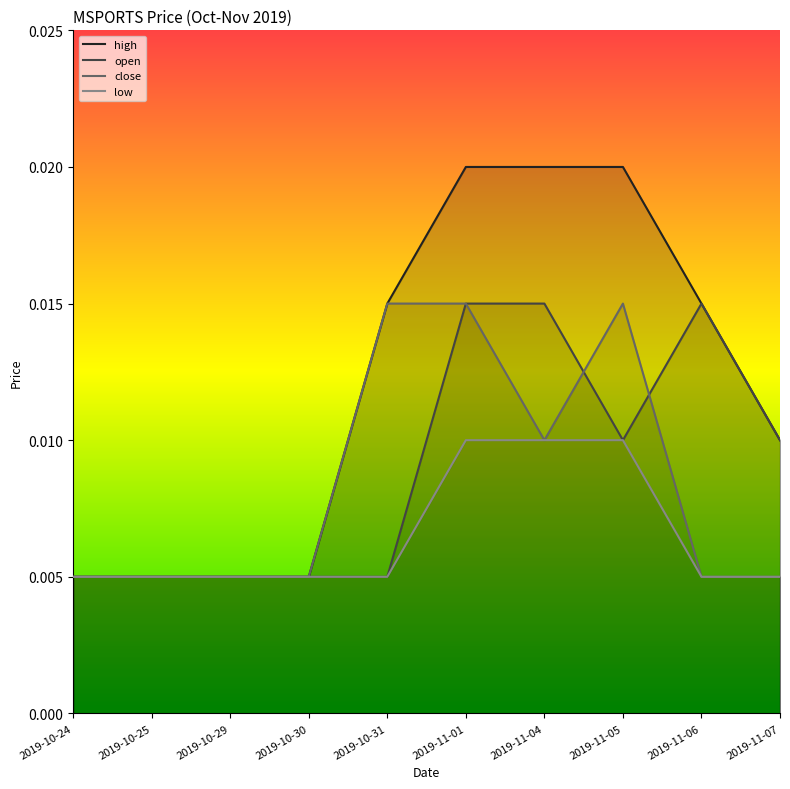

True or false: high has more than 2 interior local peaks.

False